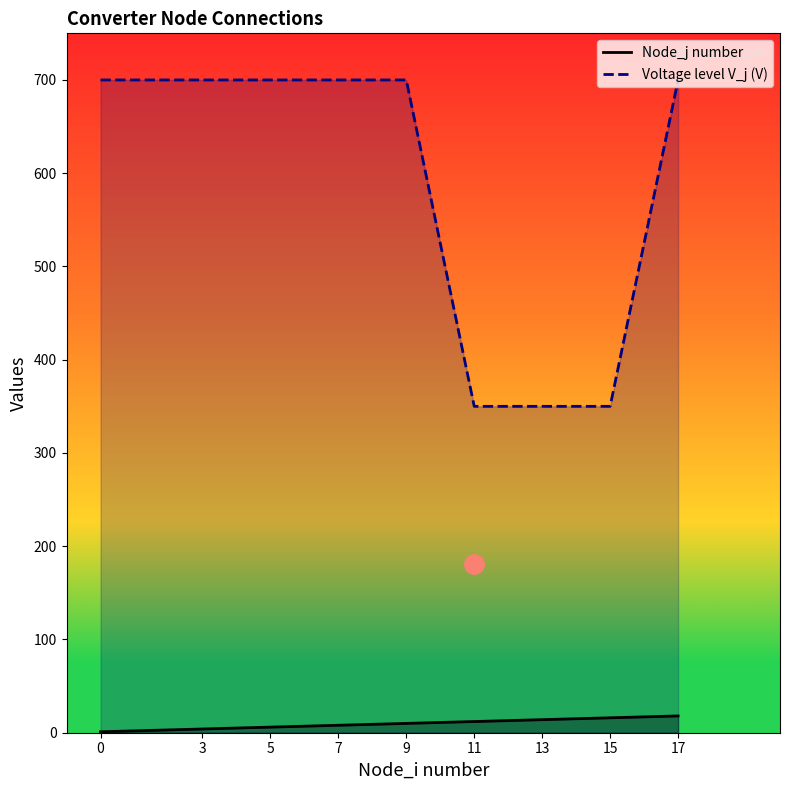

How many data points in Node_j number are above 10?

4